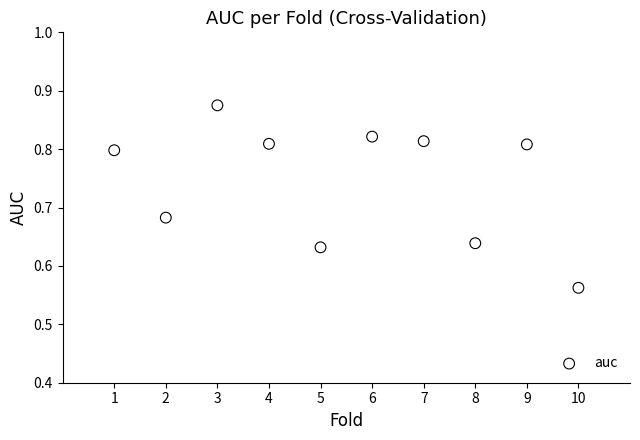

What is the range of X values (max minus min)?

9.0